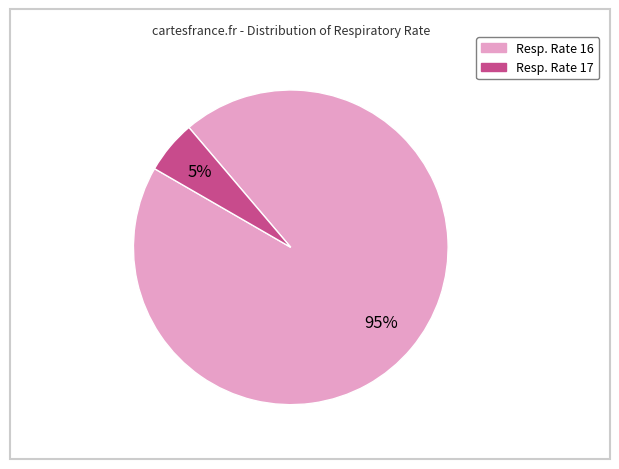

To the nearest percent, what is the average slice percentage?

50%